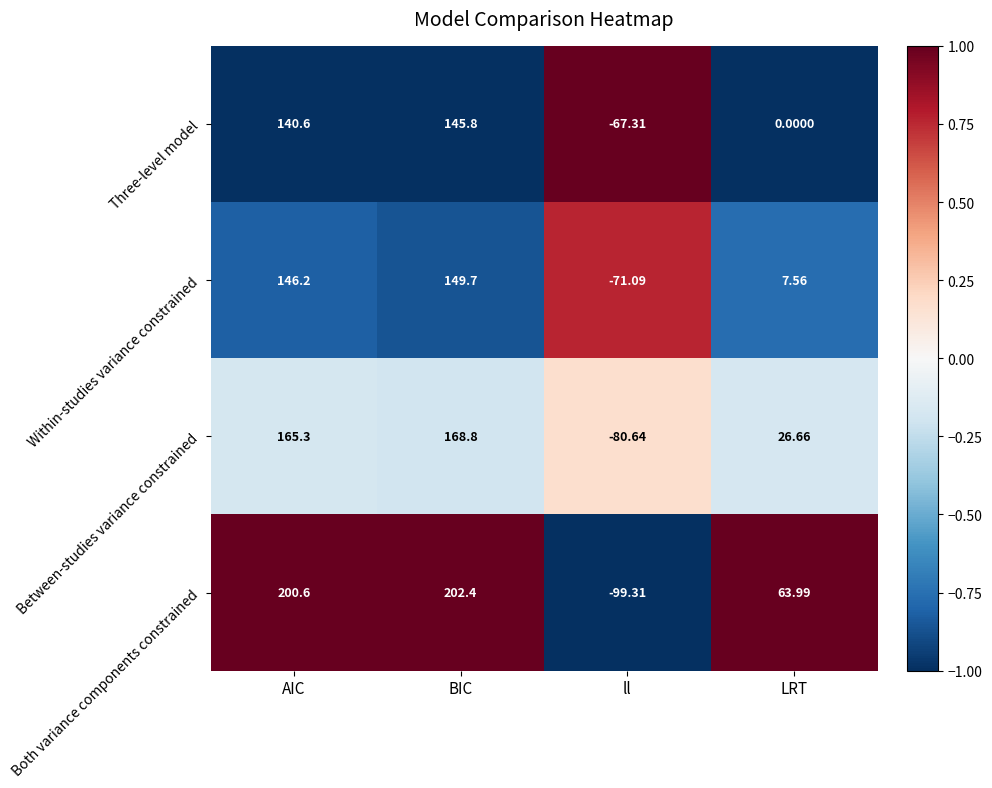

Is the value of Between-studies variance constrained at BIC greater than the value of Three-level model at LRT?

Yes